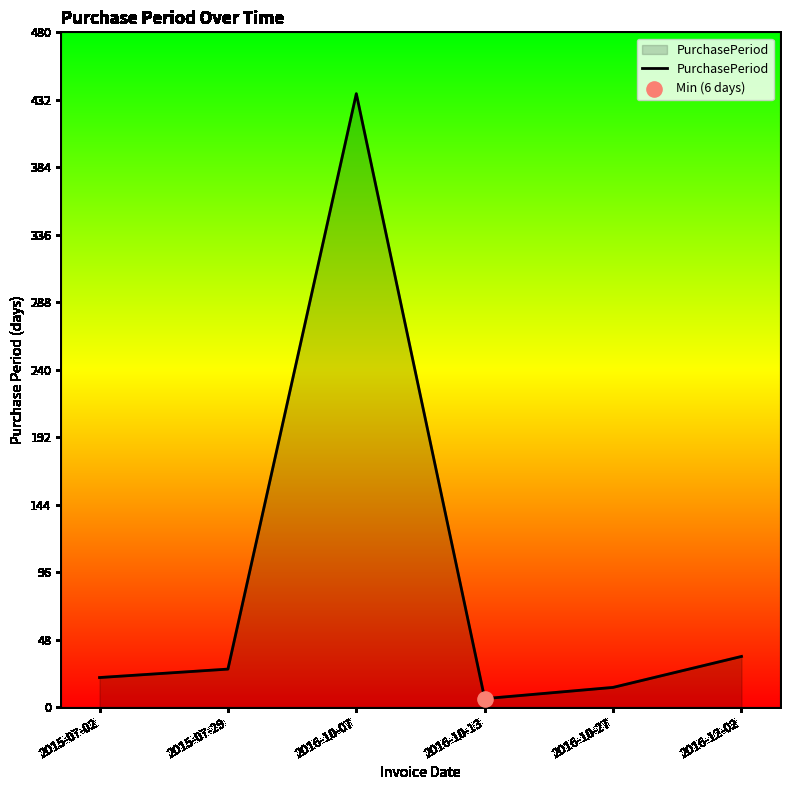

What is the change in value from 2015-07-02 to 2016-12-02?

+15